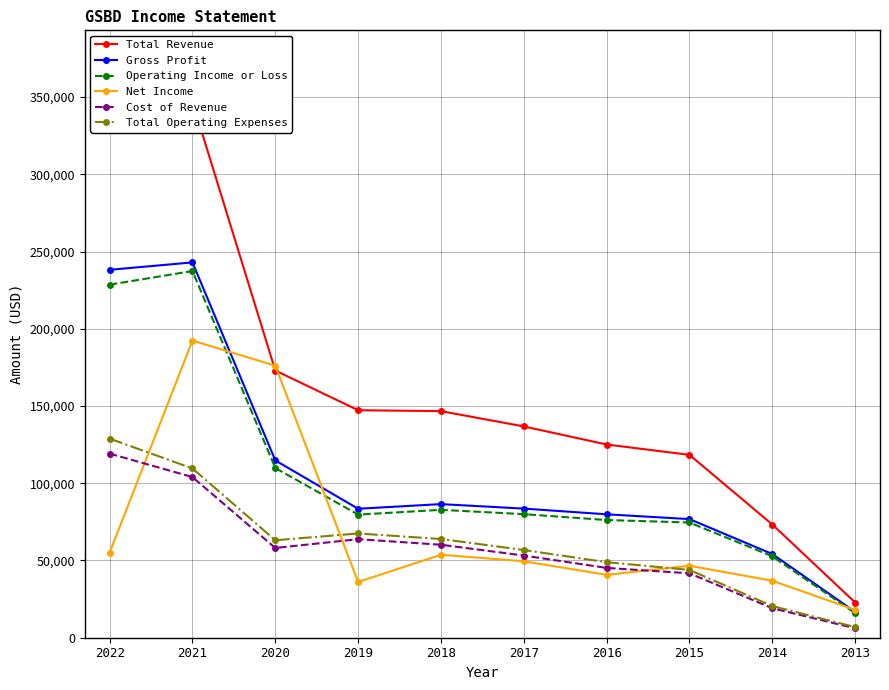

At which category is the sum across all series the highest?

2021